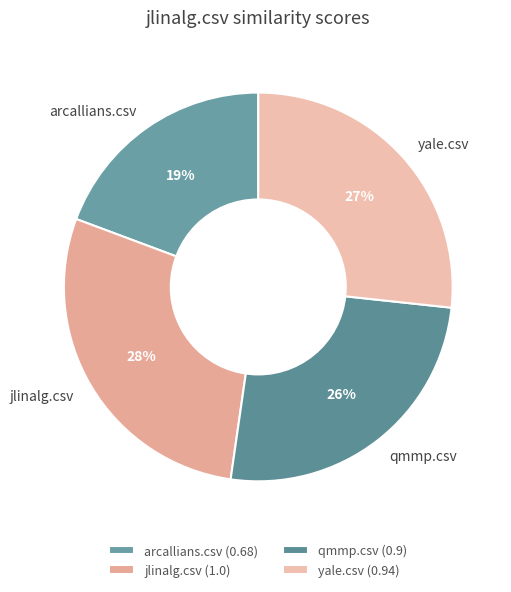

To the nearest percent, what is the combined percentage of qmmp.csv and jlinalg.csv?

54%